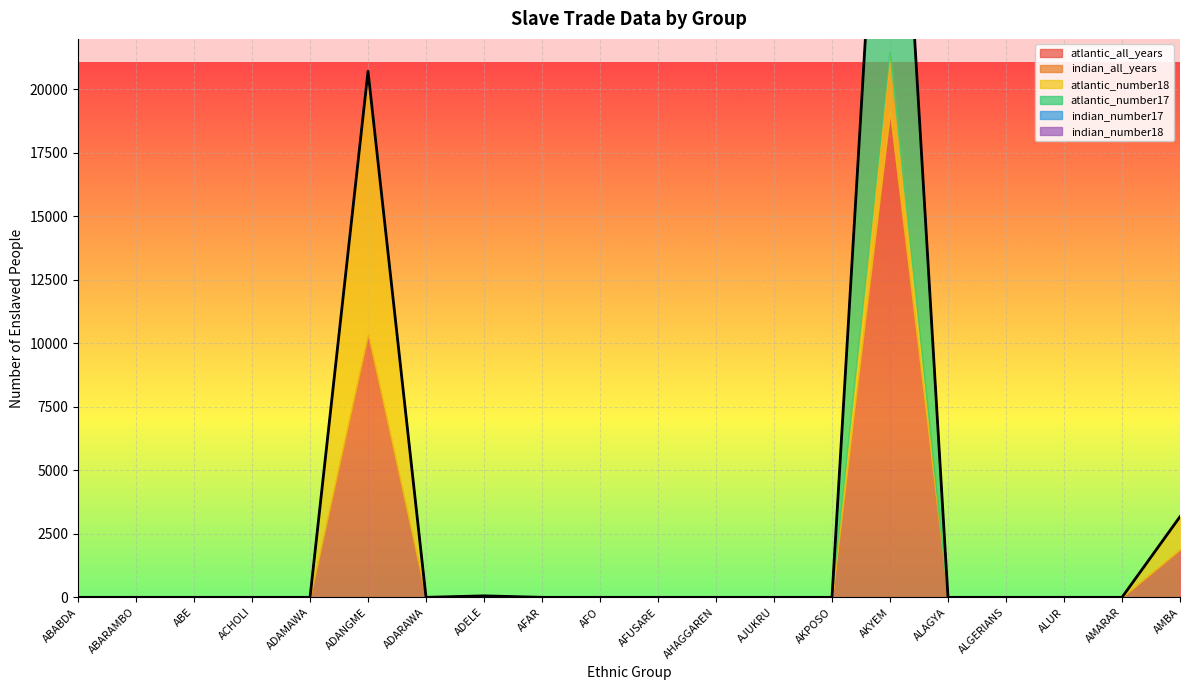

Is the value of indian_number18 at ALGERIANS greater than the value of indian_all_years at AHAGGAREN?

No